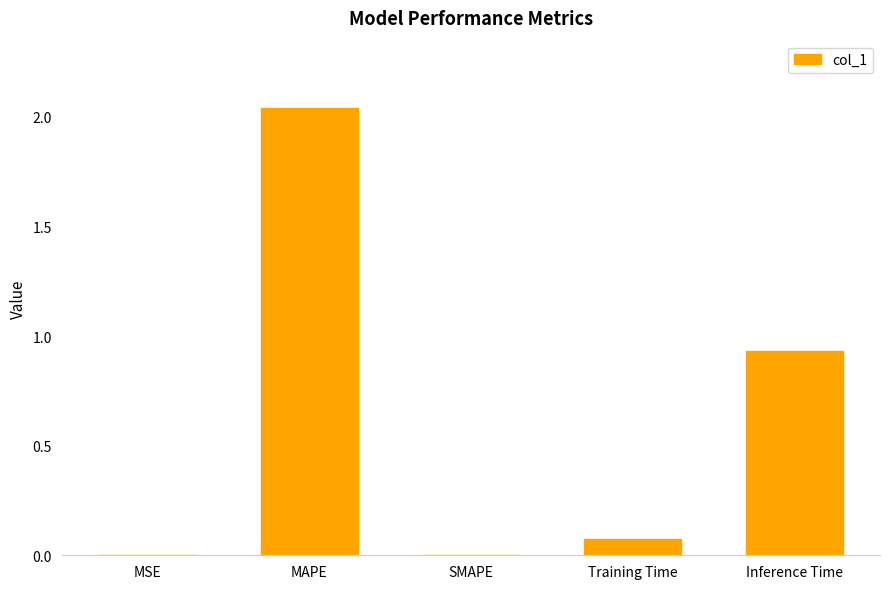

Is it true that the value at MAPE is 1.4?

False